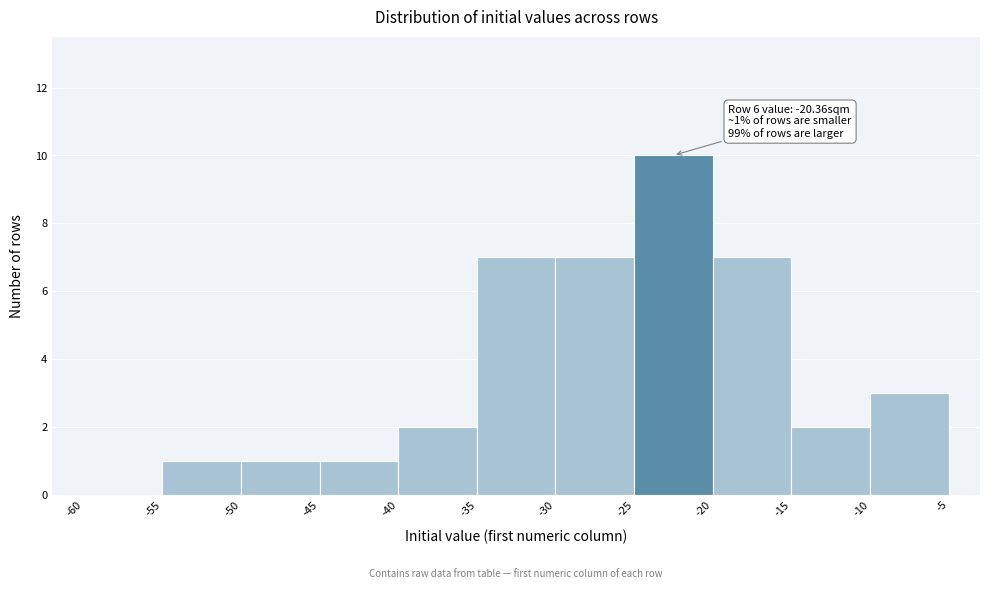

Over which range of the x-axis is the bar tallest?

-25 to -20